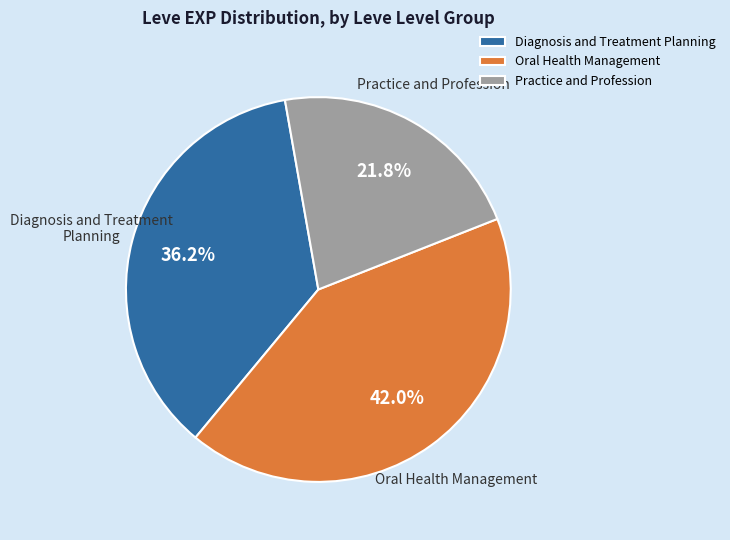

Is there a majority slice in this chart?

No